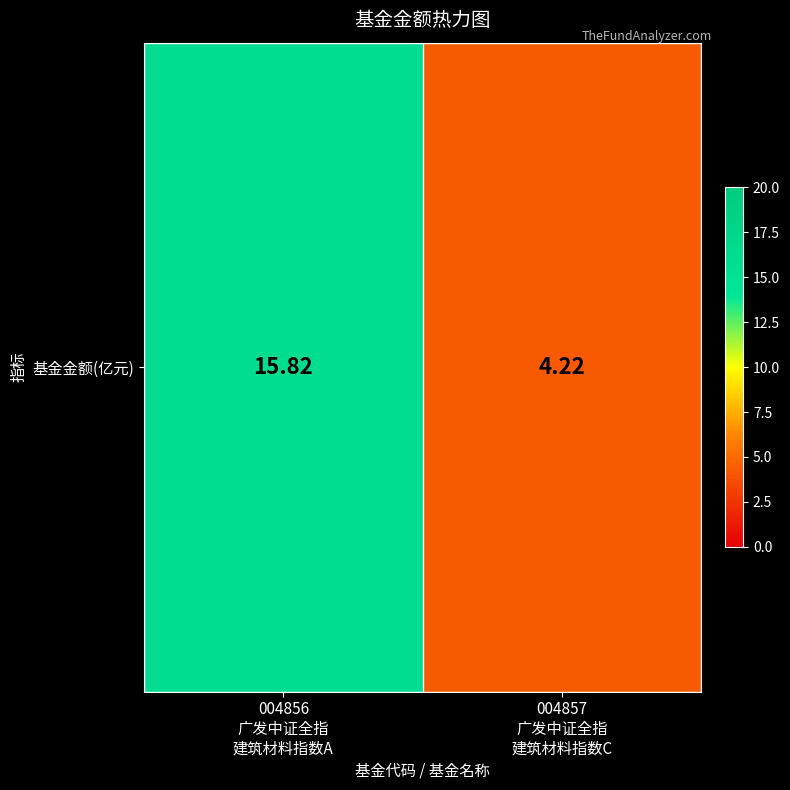

Reading left to right, what are all the values shown in this chart?

15.8	4.2